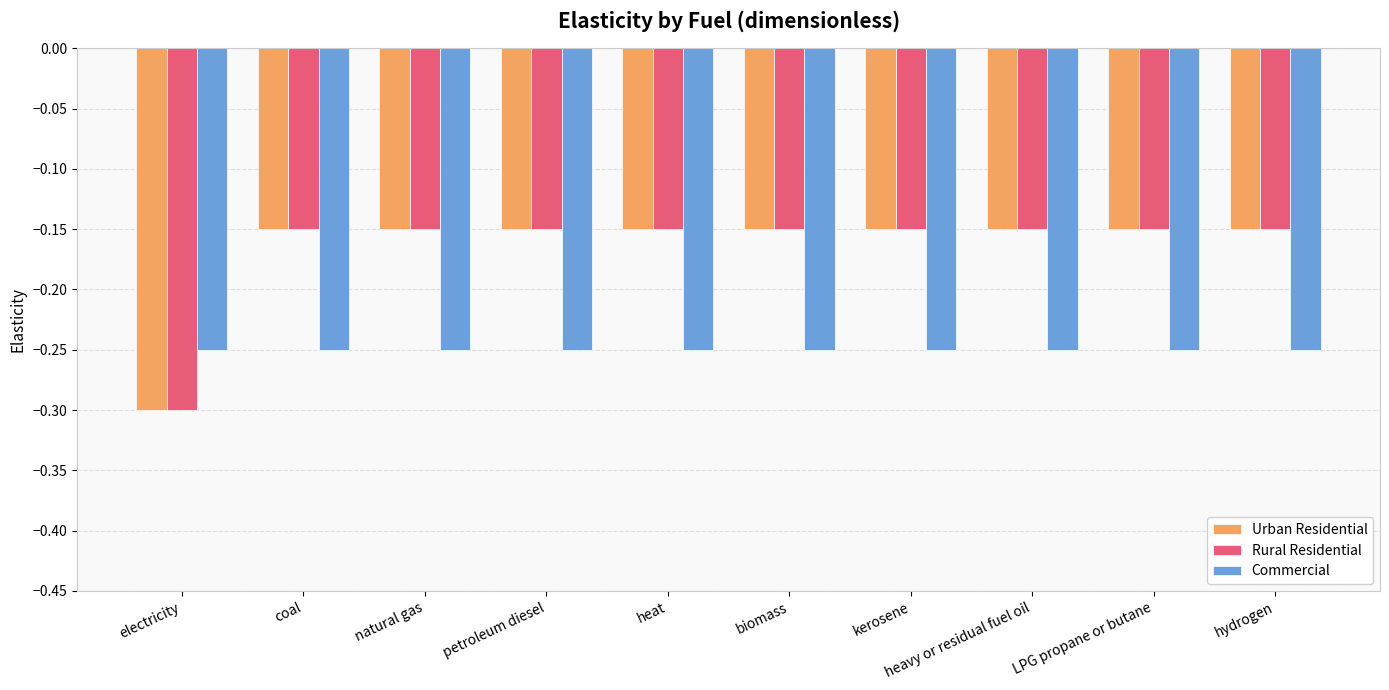

The value of Commercial at heavy or residual fuel oil is -0.4. True or false?

False